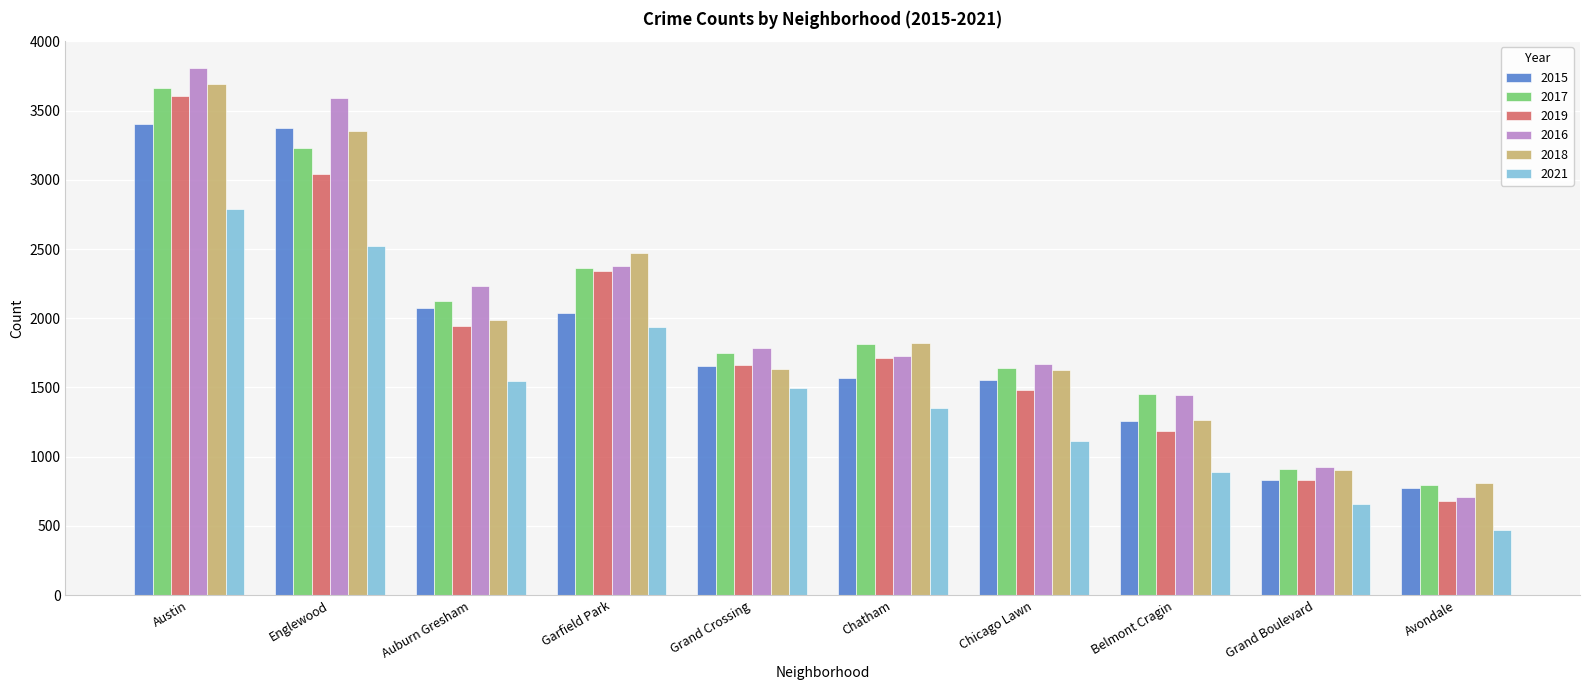

How many distinct data groups are displayed?

6